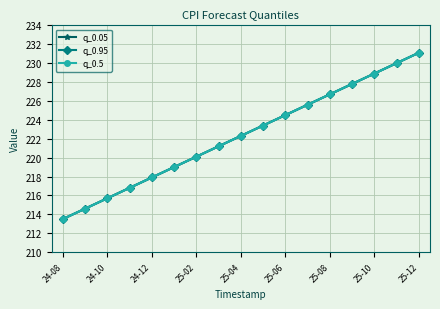

What is the difference between the maximum and second lowest values in the q_0.5 series?

16.5